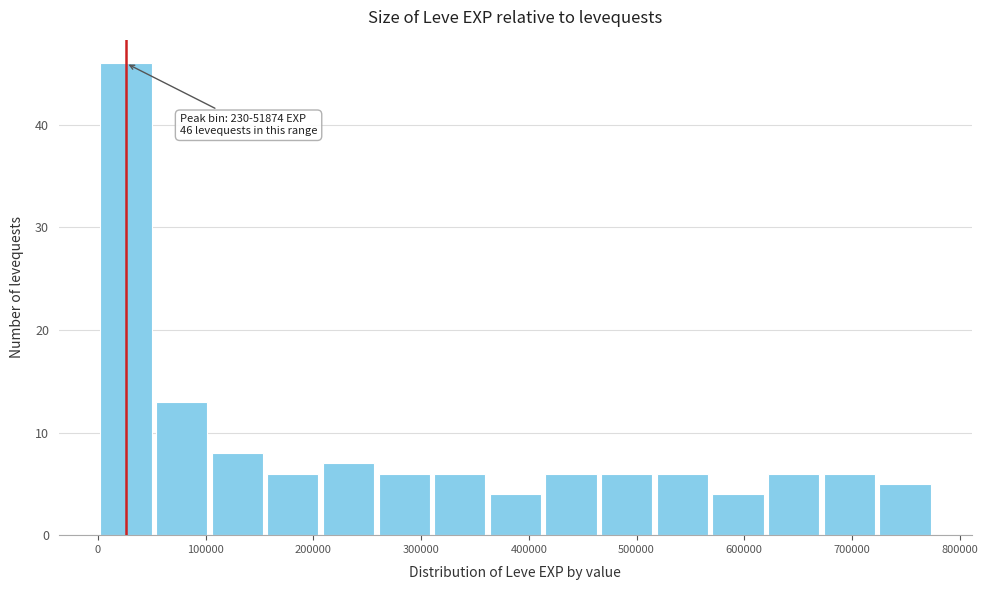

Which range on the x-axis has the tallest bar?

0 to 50000